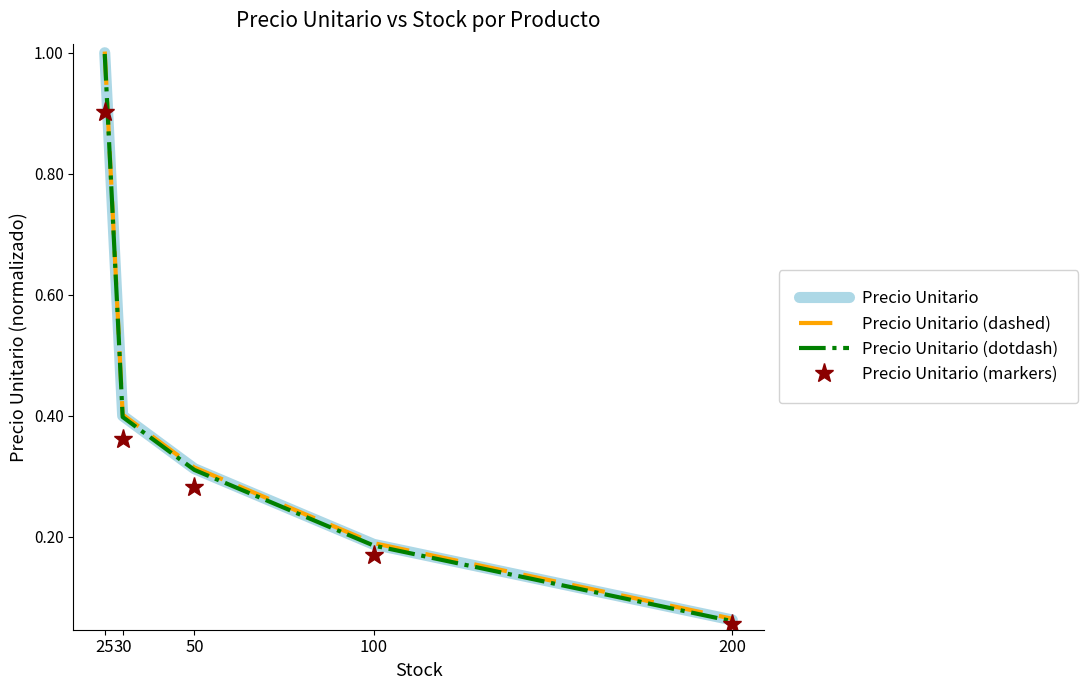

True or false: Precio Unitario has a value of 1.5 at 25.

False